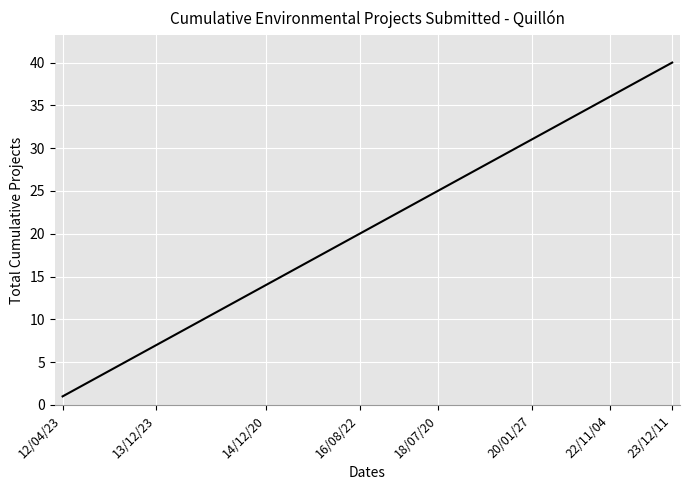

What is the greatest value displayed?

40